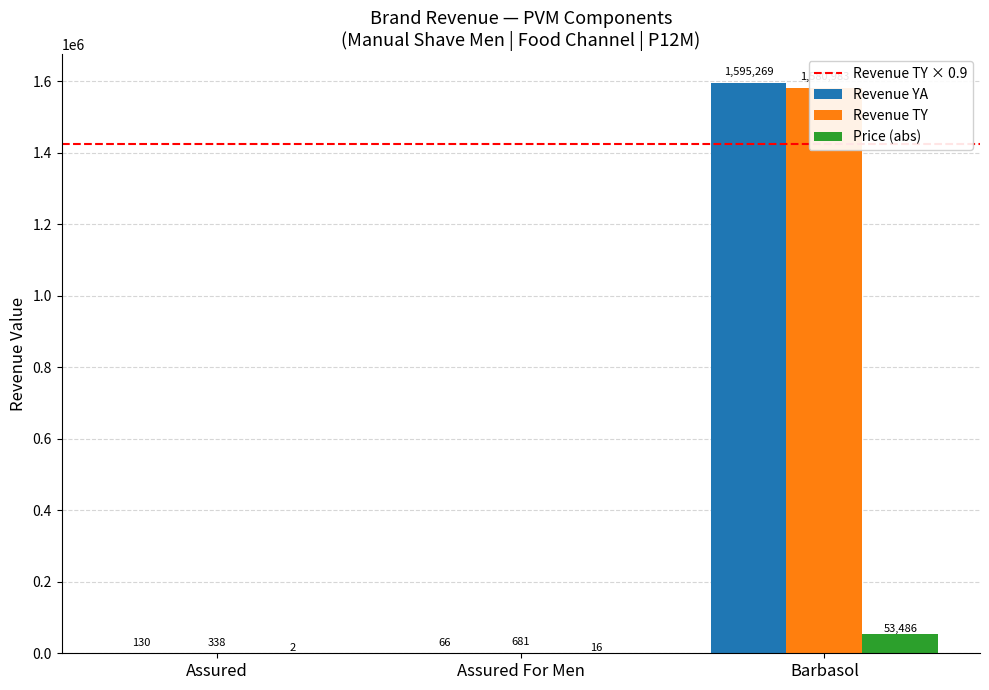

What is the label of the 1st bar from the left?

Assured